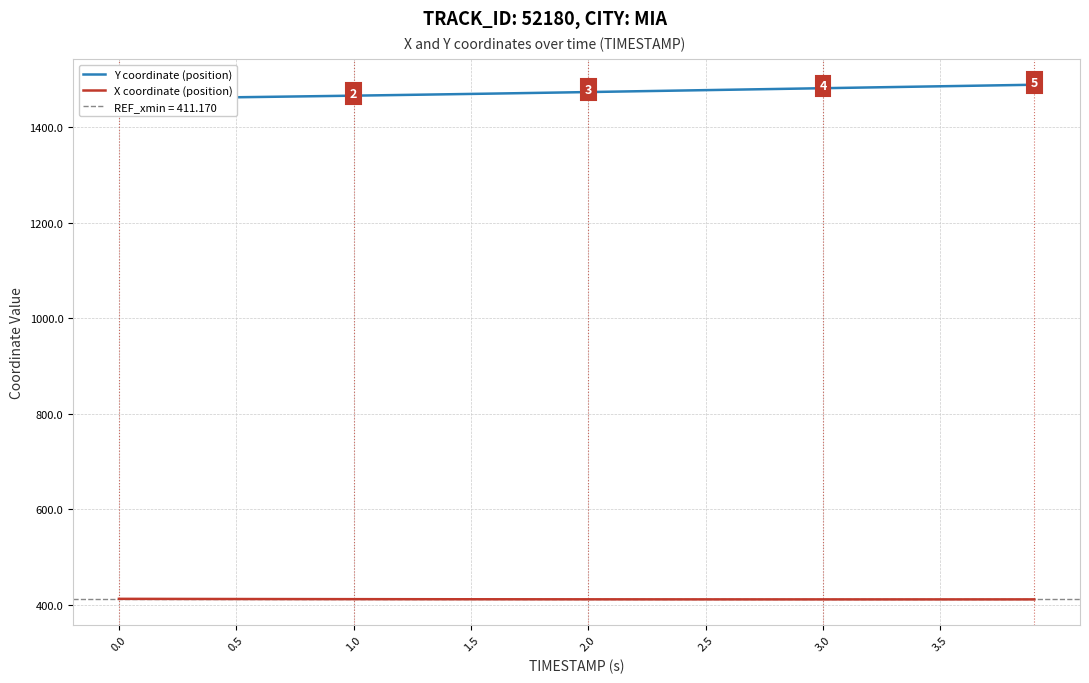

What is the lowest value of the X coordinate (position) series?

411.2